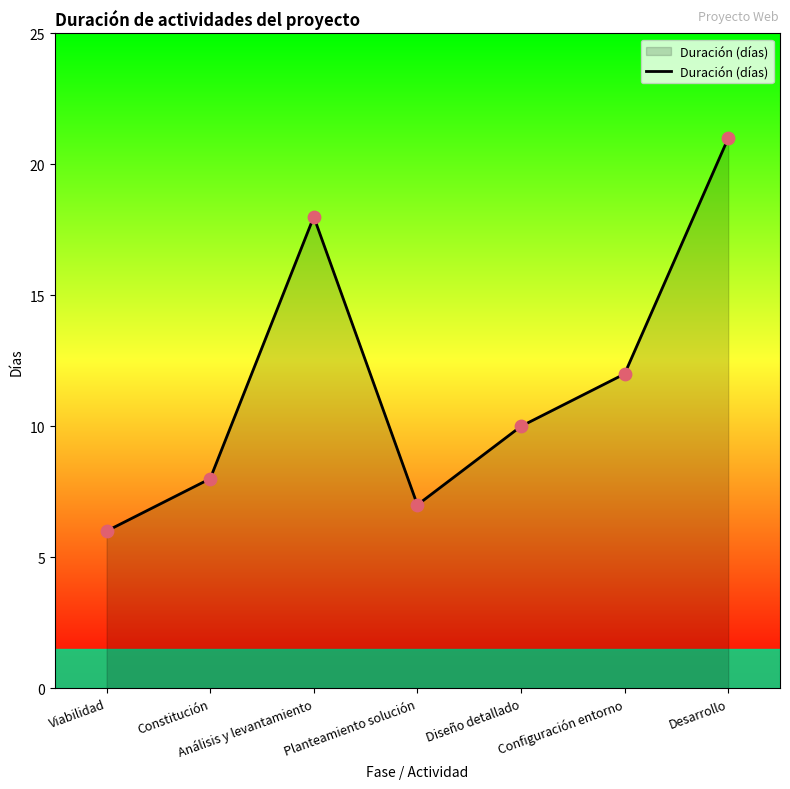

What is the change in value from Planteamiento solución to Diseño detallado?

+3